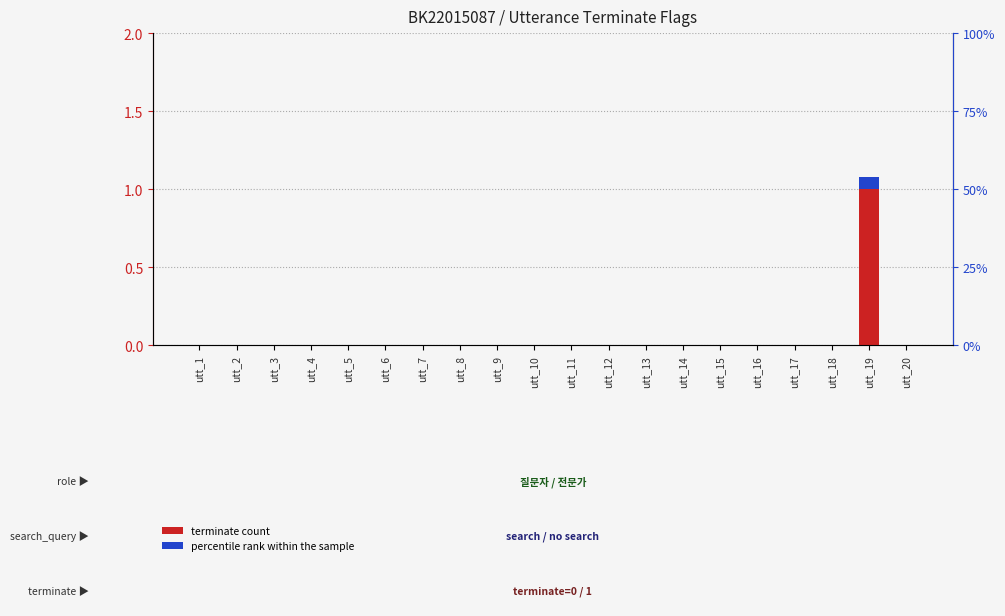

At which label does terminate reach its minimum?

utt_1